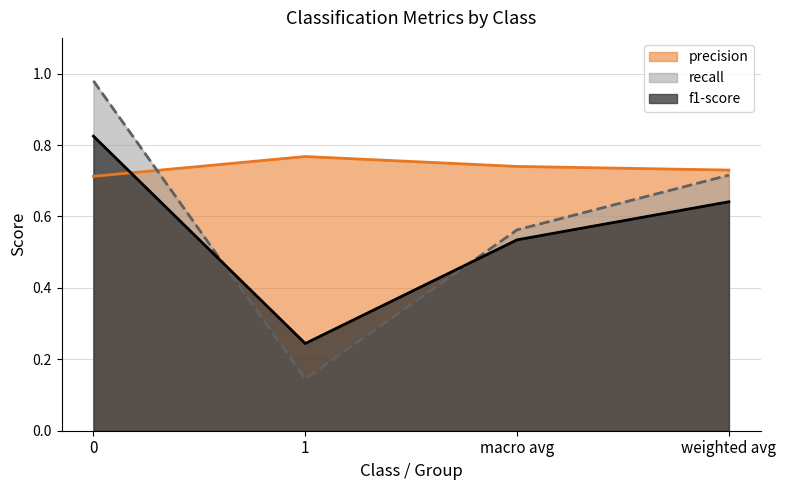

What is the total value across all series at weighted avg?

2.1